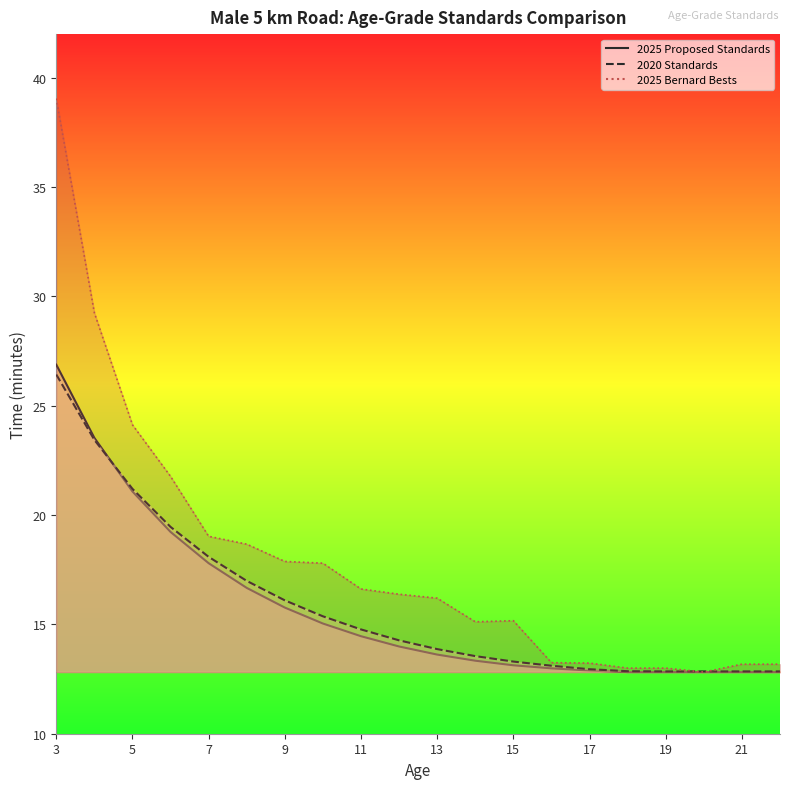

Between 19 and 15, which is larger?

15